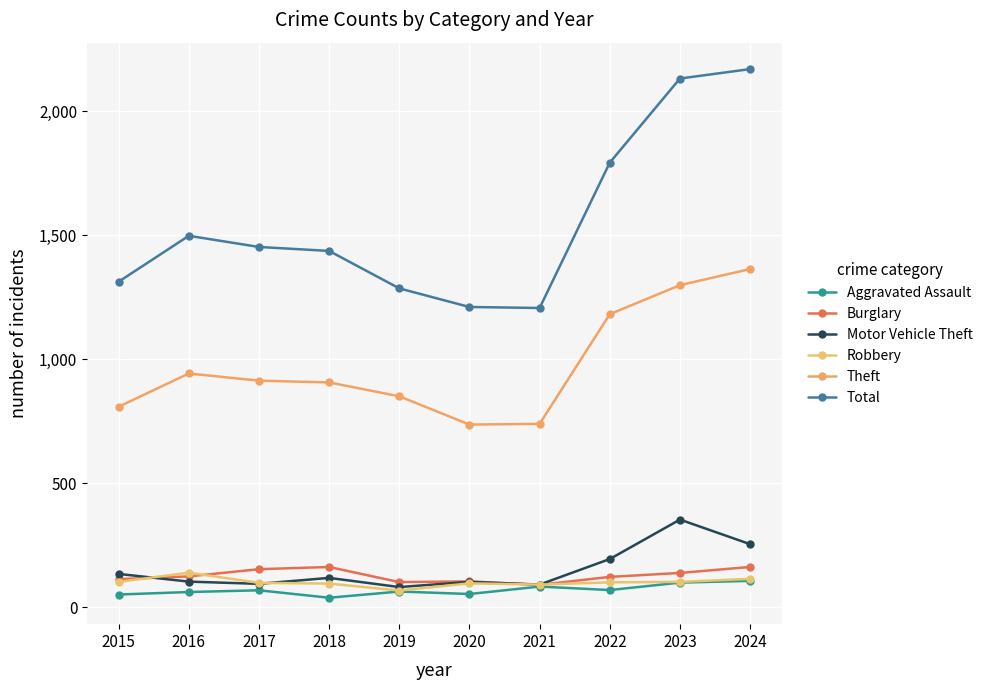

Where is the first local maximum for Theft?

2016